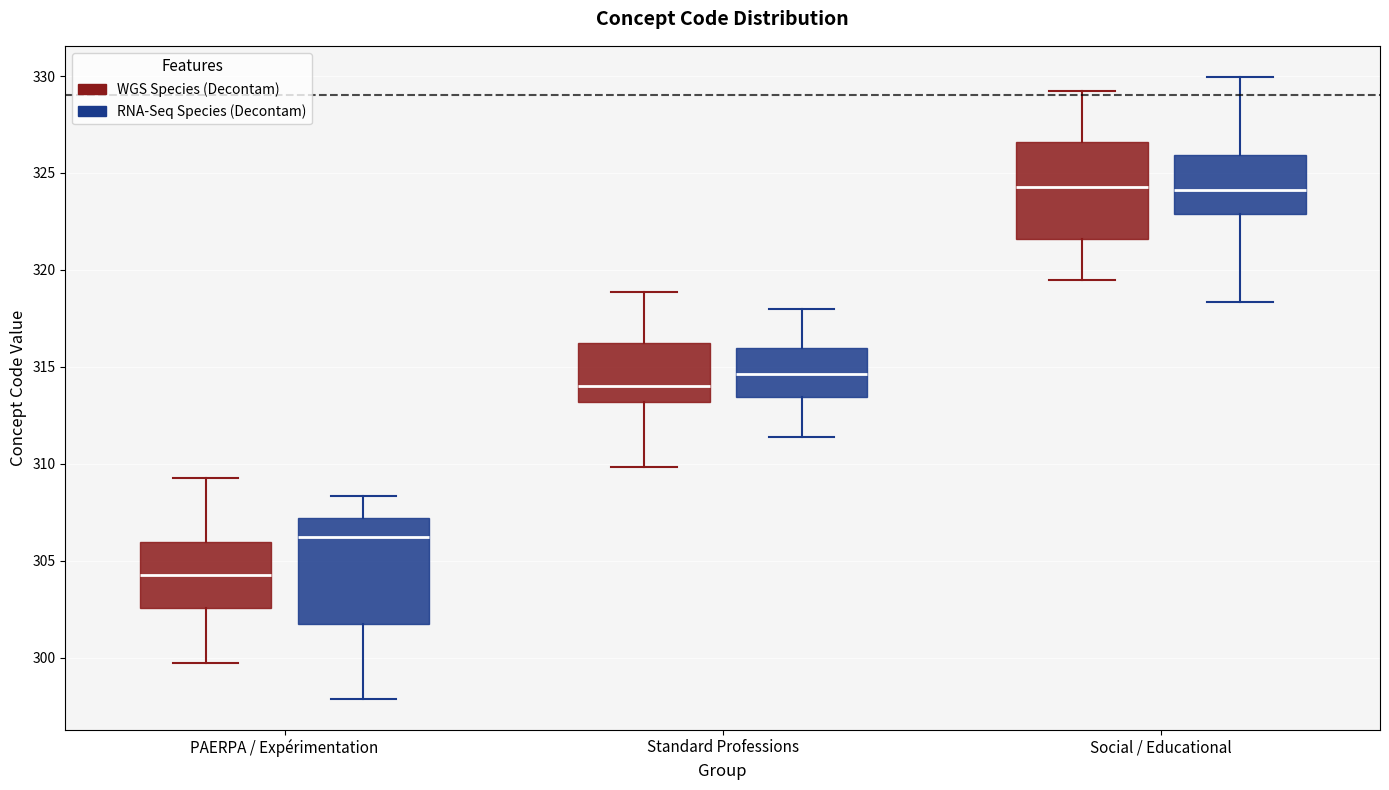

Which box has the lowest median line?

PAERPA / Expérimentation (WGS Species (Decontam))